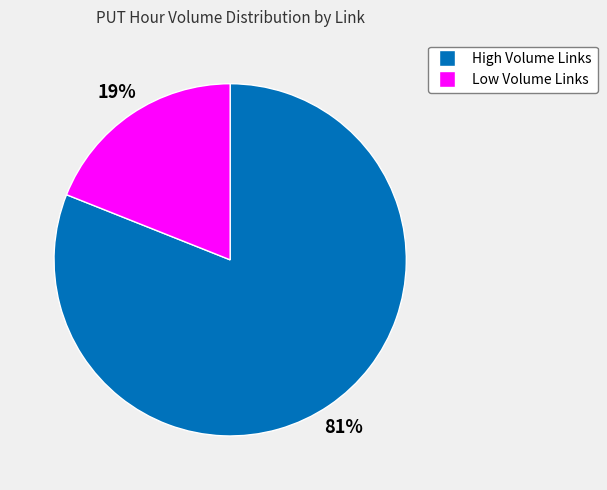

How many slices are in this pie chart?

2